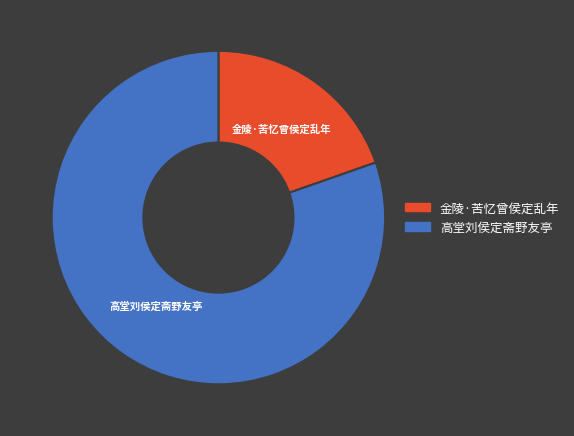

What is the largest slice in the pie chart?

高堂刘侯定斋野友亭